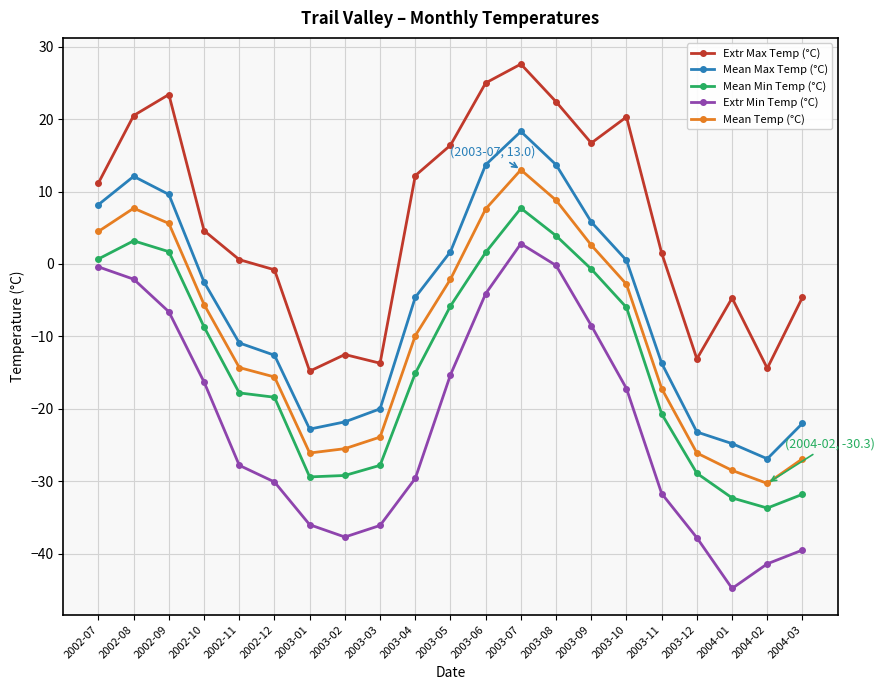

True or false: Mean Temp (°C) has more than 2 interior local peaks.

False